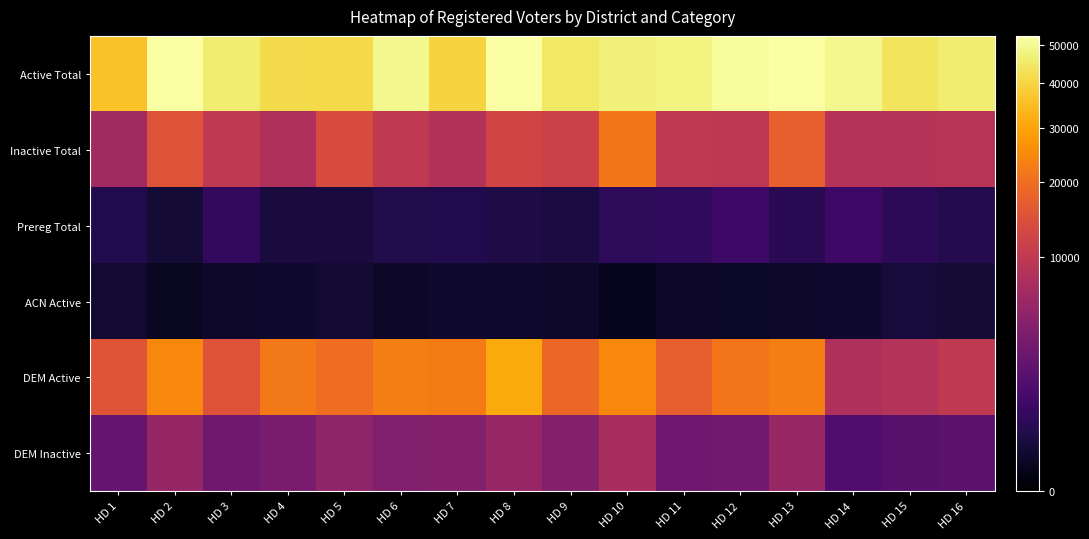

How many distinct data groups are displayed?

6